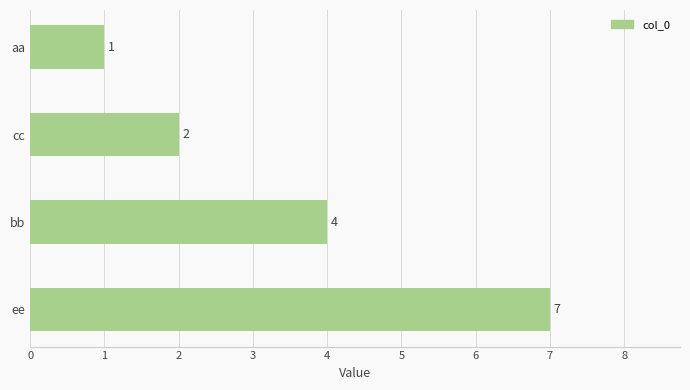

True or false: the data shows 7 at ee.

True